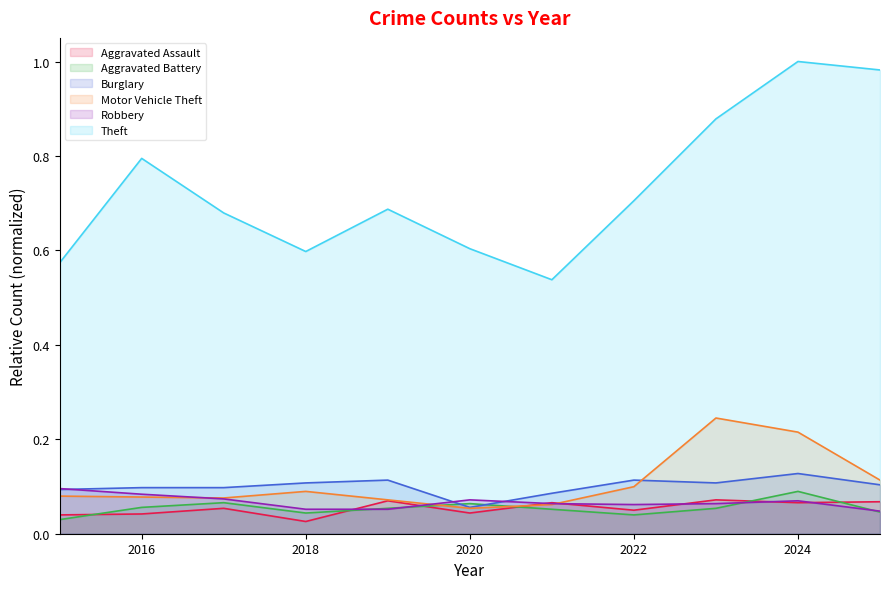

How many data points does each series have?

11